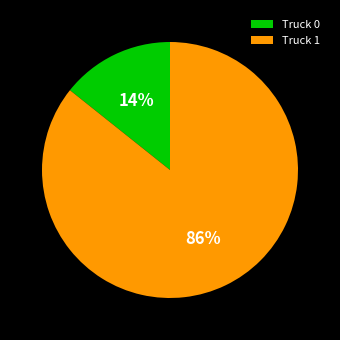

To the nearest percent, what percentage of the pie is Truck 1?

86%